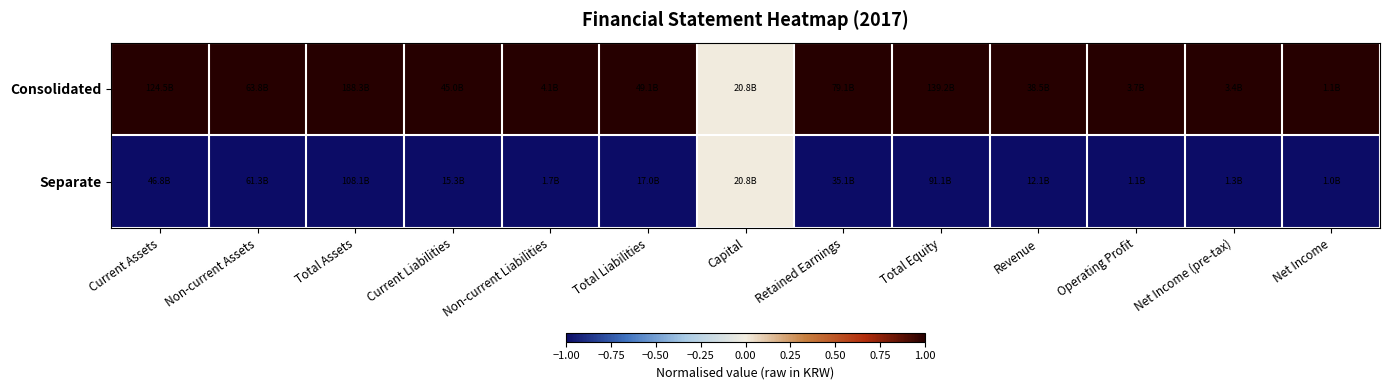

What is the spread (max minus min) of values at Total Assets?

2